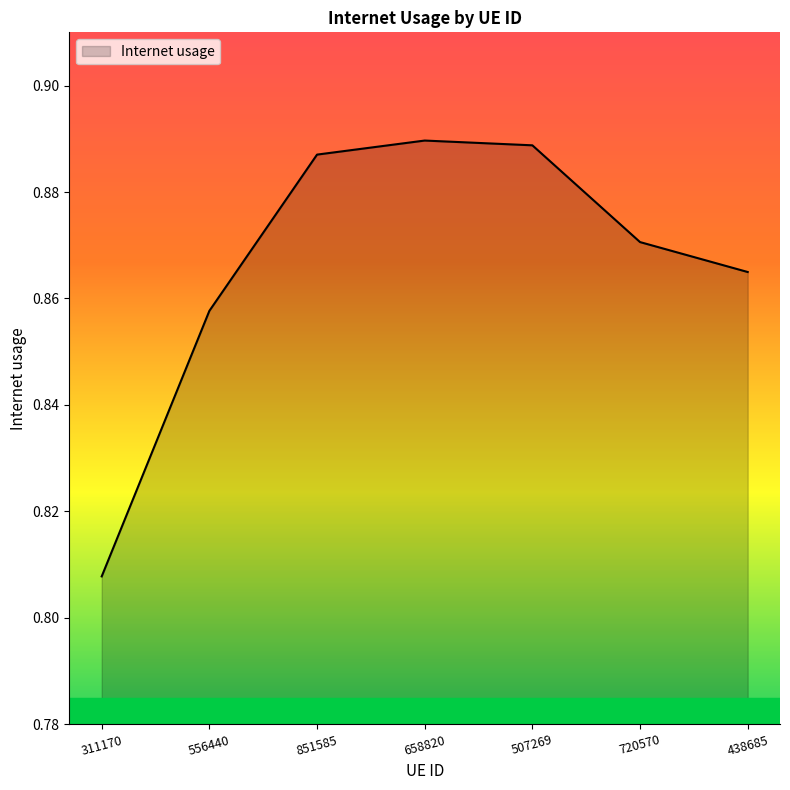

Which label corresponds to the smallest value in the chart?

311170